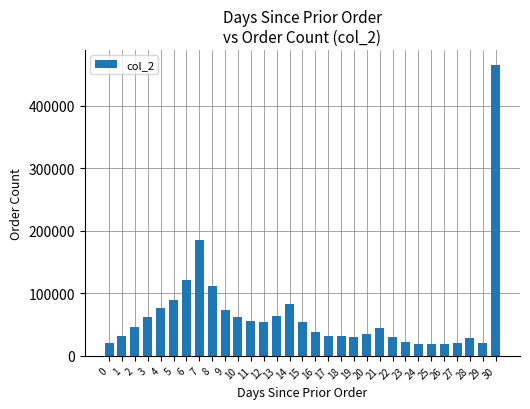

What is the minimum value shown in the chart?

18449